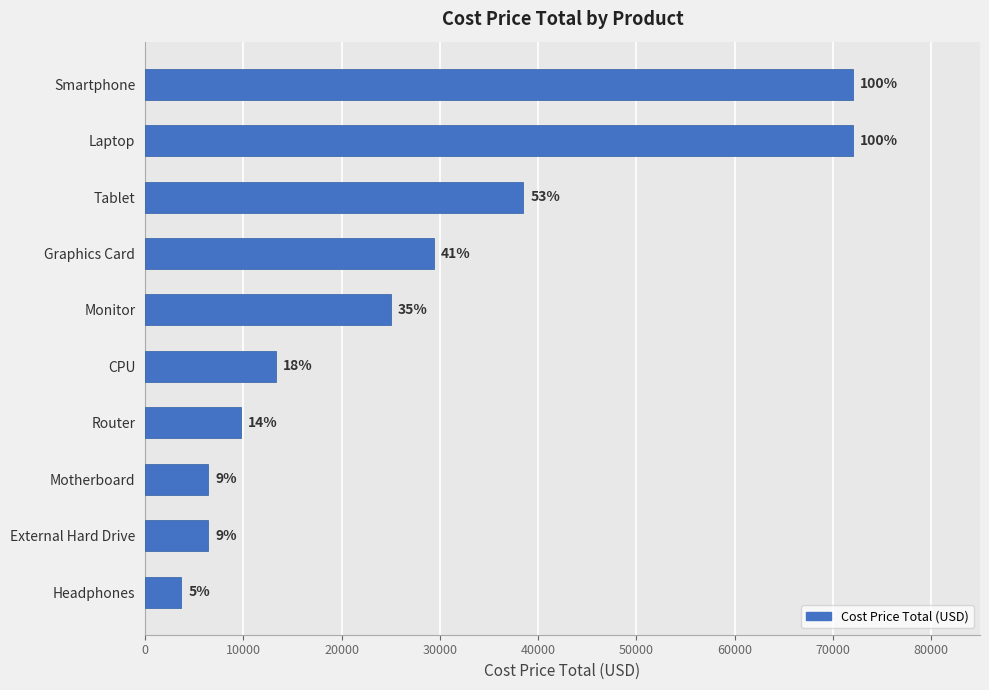

What is the smallest value displayed?

3700